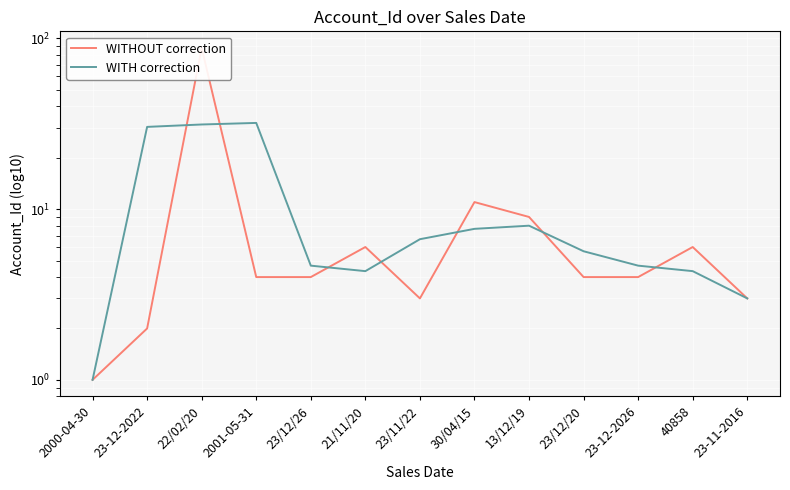

What is the lowest value of the WITH correction series?

1.0